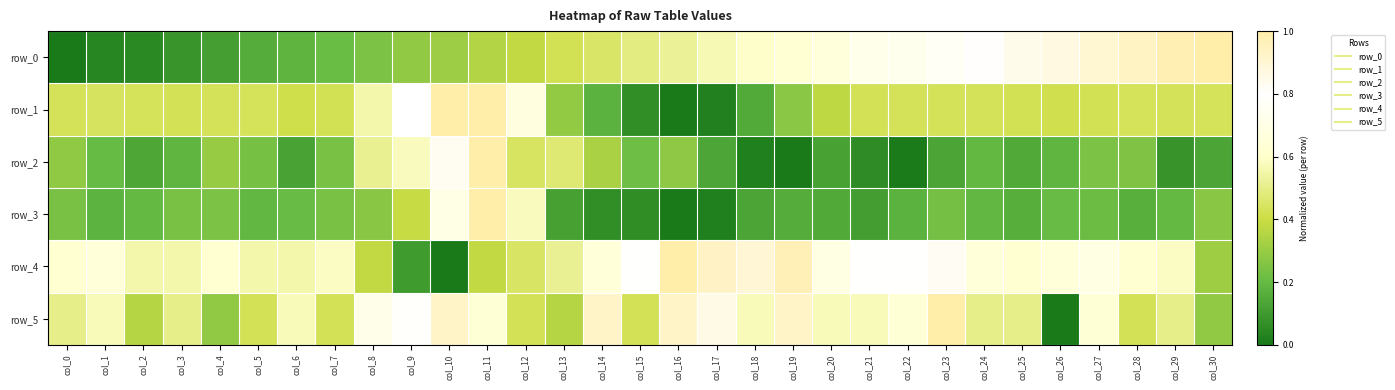

True or false: row_4 has a value of 0.7 at col_14.

True